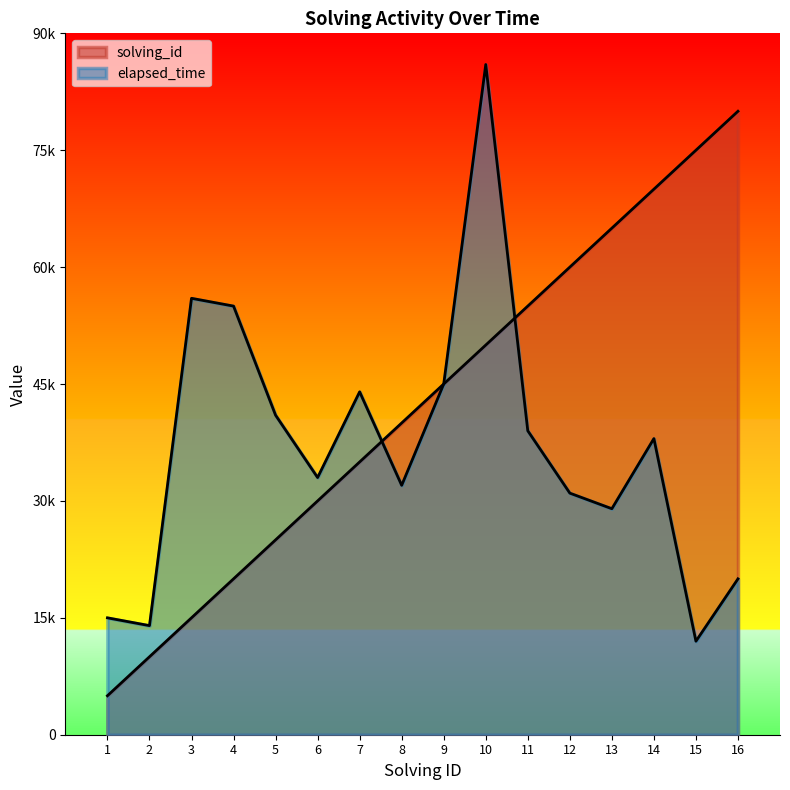

Reading right to left, what are all the values shown in this chart?

solving_id: 80000	75000	70000	65000	60000	55000	50000	45000	40000	35000	30000	25000	20000	15000	10000	5000
elapsed_time: 20000	12000	38000	29000	31000	39000	86000	45000	32000	44000	33000	41000	55000	56000	14000	15000